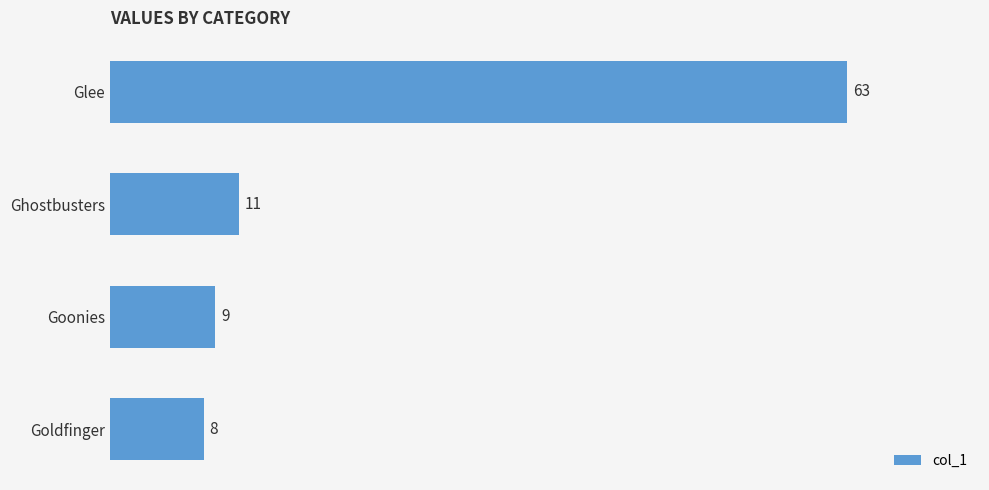

At which label is the value closest to 35?

Ghostbusters